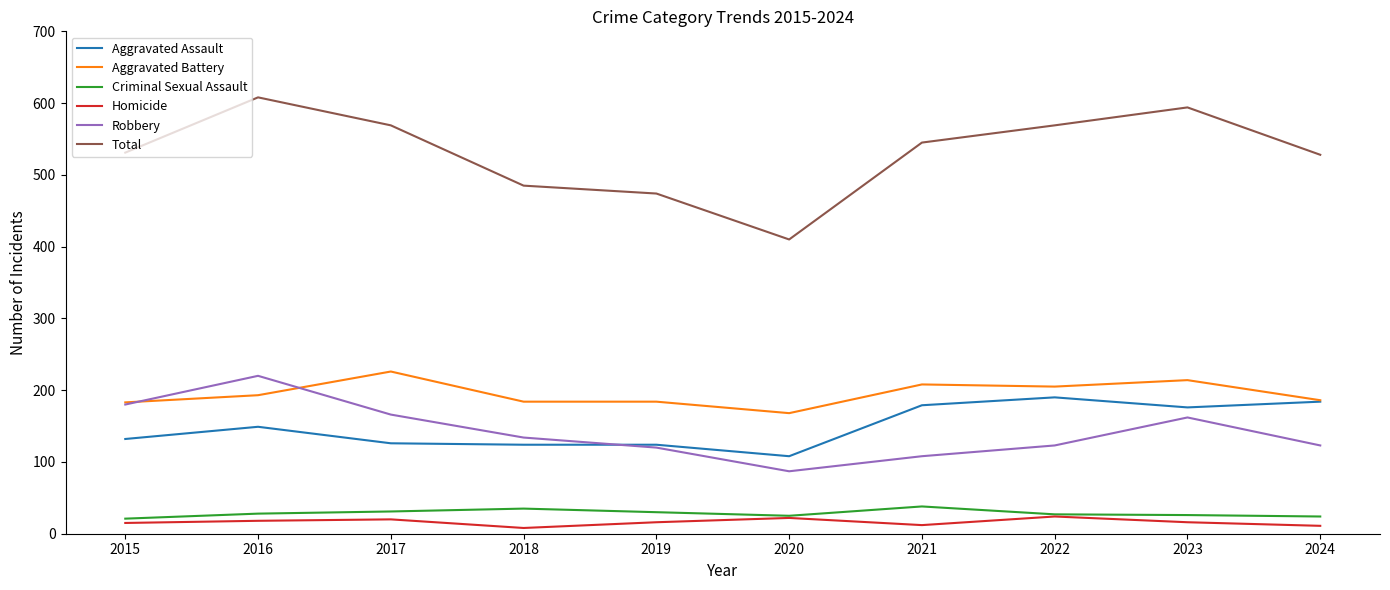

What is the approximate value of Aggravated Battery at 2022?

205